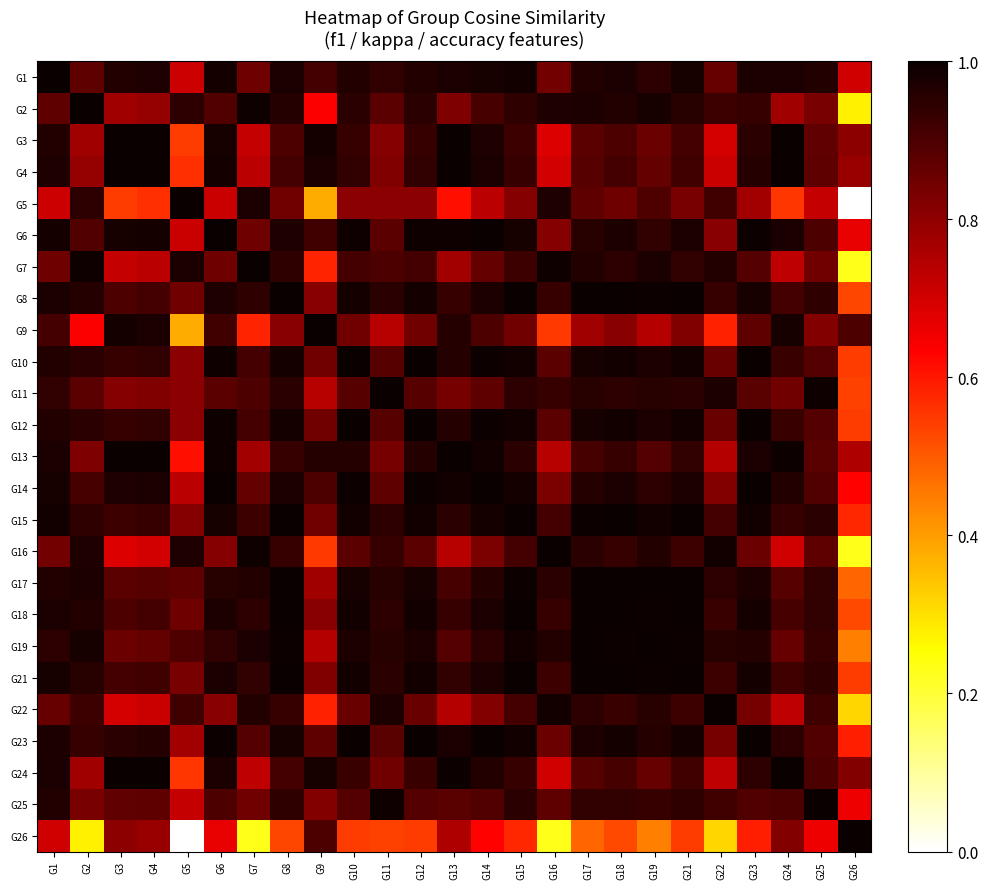

Reading left to right, extract all data points from this chart.

G1: G1=1.0	G2=0.9	G3=1.0	G4=1.0	G5=0.7	G6=1.0	G7=0.9	G8=1.0	G9=0.9	G10=1.0	G11=0.9	G12=1.0	G13=1.0	G14=1.0	G15=1.0	G16=0.8	G17=1.0	G18=1.0	G19=0.9	G21=1.0	G22=0.9	G23=1.0	G24=1.0	G25=1.0	G26=0.7
G2: G1=0.9	G2=1.0	G3=0.8	G4=0.8	G5=0.9	G6=0.9	G7=1.0	G8=1.0	G9=0.6	G10=1.0	G11=0.9	G12=1.0	G13=0.8	G14=0.9	G15=0.9	G16=1.0	G17=1.0	G18=1.0	G19=1.0	G21=1.0	G22=0.9	G23=0.9	G24=0.8	G25=0.8	G26=0.3
G3: G1=1.0	G2=0.8	G3=1.0	G4=1.0	G5=0.5	G6=1.0	G7=0.7	G8=0.9	G9=1.0	G10=0.9	G11=0.8	G12=0.9	G13=1.0	G14=1.0	G15=0.9	G16=0.7	G17=0.9	G18=0.9	G19=0.9	G21=0.9	G22=0.7	G23=1.0	G24=1.0	G25=0.9	G26=0.8
G4: G1=1.0	G2=0.8	G3=1.0	G4=1.0	G5=0.6	G6=1.0	G7=0.7	G8=0.9	G9=1.0	G10=0.9	G11=0.8	G12=0.9	G13=1.0	G14=1.0	G15=0.9	G16=0.7	G17=0.9	G18=0.9	G19=0.9	G21=0.9	G22=0.7	G23=1.0	G24=1.0	G25=0.9	G26=0.8
G5: G1=0.7	G2=0.9	G3=0.5	G4=0.6	G5=1.0	G6=0.7	G7=1.0	G8=0.8	G9=0.4	G10=0.8	G11=0.8	G12=0.8	G13=0.6	G14=0.7	G15=0.8	G16=1.0	G17=0.9	G18=0.8	G19=0.9	G21=0.8	G22=0.9	G23=0.8	G24=0.6	G25=0.7	G26=0.0
G6: G1=1.0	G2=0.9	G3=1.0	G4=1.0	G5=0.7	G6=1.0	G7=0.8	G8=1.0	G9=0.9	G10=1.0	G11=0.9	G12=1.0	G13=1.0	G14=1.0	G15=1.0	G16=0.8	G17=1.0	G18=1.0	G19=0.9	G21=1.0	G22=0.8	G23=1.0	G24=1.0	G25=0.9	G26=0.7
G7: G1=0.9	G2=1.0	G3=0.7	G4=0.7	G5=1.0	G6=0.8	G7=1.0	G8=0.9	G9=0.6	G10=0.9	G11=0.9	G12=0.9	G13=0.8	G14=0.9	G15=0.9	G16=1.0	G17=1.0	G18=0.9	G19=1.0	G21=0.9	G22=1.0	G23=0.9	G24=0.7	G25=0.8	G26=0.2
G8: G1=1.0	G2=1.0	G3=0.9	G4=0.9	G5=0.8	G6=1.0	G7=0.9	G8=1.0	G9=0.8	G10=1.0	G11=1.0	G12=1.0	G13=0.9	G14=1.0	G15=1.0	G16=0.9	G17=1.0	G18=1.0	G19=1.0	G21=1.0	G22=0.9	G23=1.0	G24=0.9	G25=0.9	G26=0.5
G9: G1=0.9	G2=0.6	G3=1.0	G4=1.0	G5=0.4	G6=0.9	G7=0.6	G8=0.8	G9=1.0	G10=0.8	G11=0.7	G12=0.8	G13=1.0	G14=0.9	G15=0.8	G16=0.6	G17=0.8	G18=0.8	G19=0.7	G21=0.8	G22=0.6	G23=0.9	G24=1.0	G25=0.8	G26=0.9
G10: G1=1.0	G2=1.0	G3=0.9	G4=0.9	G5=0.8	G6=1.0	G7=0.9	G8=1.0	G9=0.8	G10=1.0	G11=0.9	G12=1.0	G13=1.0	G14=1.0	G15=1.0	G16=0.9	G17=1.0	G18=1.0	G19=1.0	G21=1.0	G22=0.9	G23=1.0	G24=0.9	G25=0.9	G26=0.5
G11: G1=0.9	G2=0.9	G3=0.8	G4=0.8	G5=0.8	G6=0.9	G7=0.9	G8=1.0	G9=0.7	G10=0.9	G11=1.0	G12=0.9	G13=0.8	G14=0.9	G15=0.9	G16=0.9	G17=1.0	G18=0.9	G19=1.0	G21=0.9	G22=1.0	G23=0.9	G24=0.8	G25=1.0	G26=0.5
G12: G1=1.0	G2=1.0	G3=0.9	G4=0.9	G5=0.8	G6=1.0	G7=0.9	G8=1.0	G9=0.8	G10=1.0	G11=0.9	G12=1.0	G13=1.0	G14=1.0	G15=1.0	G16=0.9	G17=1.0	G18=1.0	G19=1.0	G21=1.0	G22=0.9	G23=1.0	G24=0.9	G25=0.9	G26=0.5
G13: G1=1.0	G2=0.8	G3=1.0	G4=1.0	G5=0.6	G6=1.0	G7=0.8	G8=0.9	G9=1.0	G10=1.0	G11=0.8	G12=1.0	G13=1.0	G14=1.0	G15=1.0	G16=0.7	G17=0.9	G18=0.9	G19=0.9	G21=0.9	G22=0.7	G23=1.0	G24=1.0	G25=0.9	G26=0.8
G14: G1=1.0	G2=0.9	G3=1.0	G4=1.0	G5=0.7	G6=1.0	G7=0.9	G8=1.0	G9=0.9	G10=1.0	G11=0.9	G12=1.0	G13=1.0	G14=1.0	G15=1.0	G16=0.8	G17=1.0	G18=1.0	G19=0.9	G21=1.0	G22=0.8	G23=1.0	G24=1.0	G25=0.9	G26=0.6
G15: G1=1.0	G2=0.9	G3=0.9	G4=0.9	G5=0.8	G6=1.0	G7=0.9	G8=1.0	G9=0.8	G10=1.0	G11=0.9	G12=1.0	G13=1.0	G14=1.0	G15=1.0	G16=0.9	G17=1.0	G18=1.0	G19=1.0	G21=1.0	G22=0.9	G23=1.0	G24=0.9	G25=0.9	G26=0.6
G16: G1=0.8	G2=1.0	G3=0.7	G4=0.7	G5=1.0	G6=0.8	G7=1.0	G8=0.9	G9=0.6	G10=0.9	G11=0.9	G12=0.9	G13=0.7	G14=0.8	G15=0.9	G16=1.0	G17=1.0	G18=0.9	G19=1.0	G21=0.9	G22=1.0	G23=0.9	G24=0.7	G25=0.9	G26=0.2
G17: G1=1.0	G2=1.0	G3=0.9	G4=0.9	G5=0.9	G6=1.0	G7=1.0	G8=1.0	G9=0.8	G10=1.0	G11=1.0	G12=1.0	G13=0.9	G14=1.0	G15=1.0	G16=1.0	G17=1.0	G18=1.0	G19=1.0	G21=1.0	G22=0.9	G23=1.0	G24=0.9	G25=0.9	G26=0.5
G18: G1=1.0	G2=1.0	G3=0.9	G4=0.9	G5=0.8	G6=1.0	G7=0.9	G8=1.0	G9=0.8	G10=1.0	G11=0.9	G12=1.0	G13=0.9	G14=1.0	G15=1.0	G16=0.9	G17=1.0	G18=1.0	G19=1.0	G21=1.0	G22=0.9	G23=1.0	G24=0.9	G25=0.9	G26=0.5
G19: G1=0.9	G2=1.0	G3=0.9	G4=0.9	G5=0.9	G6=0.9	G7=1.0	G8=1.0	G9=0.7	G10=1.0	G11=1.0	G12=1.0	G13=0.9	G14=0.9	G15=1.0	G16=1.0	G17=1.0	G18=1.0	G19=1.0	G21=1.0	G22=1.0	G23=1.0	G24=0.9	G25=0.9	G26=0.4
G21: G1=1.0	G2=1.0	G3=0.9	G4=0.9	G5=0.8	G6=1.0	G7=0.9	G8=1.0	G9=0.8	G10=1.0	G11=0.9	G12=1.0	G13=0.9	G14=1.0	G15=1.0	G16=0.9	G17=1.0	G18=1.0	G19=1.0	G21=1.0	G22=0.9	G23=1.0	G24=0.9	G25=0.9	G26=0.5
G22: G1=0.9	G2=0.9	G3=0.7	G4=0.7	G5=0.9	G6=0.8	G7=1.0	G8=0.9	G9=0.6	G10=0.9	G11=1.0	G12=0.9	G13=0.7	G14=0.8	G15=0.9	G16=1.0	G17=0.9	G18=0.9	G19=1.0	G21=0.9	G22=1.0	G23=0.8	G24=0.7	G25=0.9	G26=0.3
G23: G1=1.0	G2=0.9	G3=1.0	G4=1.0	G5=0.8	G6=1.0	G7=0.9	G8=1.0	G9=0.9	G10=1.0	G11=0.9	G12=1.0	G13=1.0	G14=1.0	G15=1.0	G16=0.9	G17=1.0	G18=1.0	G19=1.0	G21=1.0	G22=0.8	G23=1.0	G24=0.9	G25=0.9	G26=0.6
G24: G1=1.0	G2=0.8	G3=1.0	G4=1.0	G5=0.6	G6=1.0	G7=0.7	G8=0.9	G9=1.0	G10=0.9	G11=0.8	G12=0.9	G13=1.0	G14=1.0	G15=0.9	G16=0.7	G17=0.9	G18=0.9	G19=0.9	G21=0.9	G22=0.7	G23=0.9	G24=1.0	G25=0.9	G26=0.8
G25: G1=1.0	G2=0.8	G3=0.9	G4=0.9	G5=0.7	G6=0.9	G7=0.8	G8=0.9	G9=0.8	G10=0.9	G11=1.0	G12=0.9	G13=0.9	G14=0.9	G15=0.9	G16=0.9	G17=0.9	G18=0.9	G19=0.9	G21=0.9	G22=0.9	G23=0.9	G24=0.9	G25=1.0	G26=0.7
G26: G1=0.7	G2=0.3	G3=0.8	G4=0.8	G5=0.0	G6=0.7	G7=0.2	G8=0.5	G9=0.9	G10=0.5	G11=0.5	G12=0.5	G13=0.8	G14=0.6	G15=0.6	G16=0.2	G17=0.5	G18=0.5	G19=0.4	G21=0.5	G22=0.3	G23=0.6	G24=0.8	G25=0.7	G26=1.0